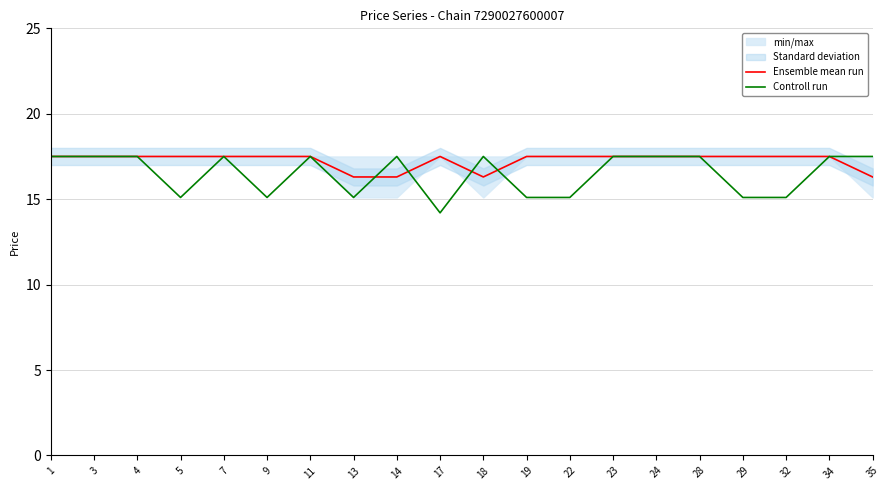

What is the sum of the Ensemble mean run values at 1 and 23?

35.0